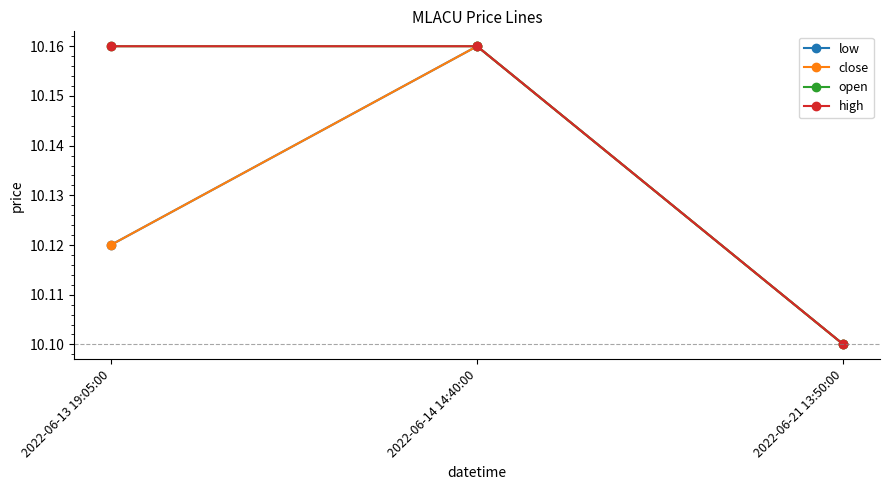

Is this an area chart (filled region under the line)?

No